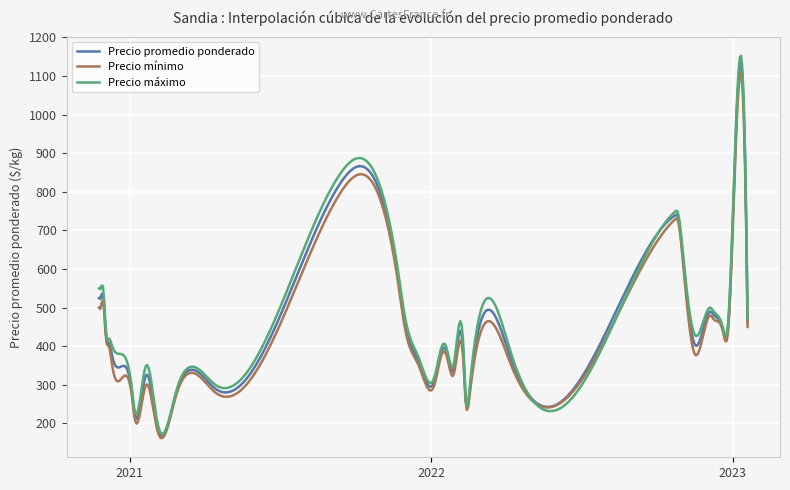

What is the minimum value shown in the chart?

162.0